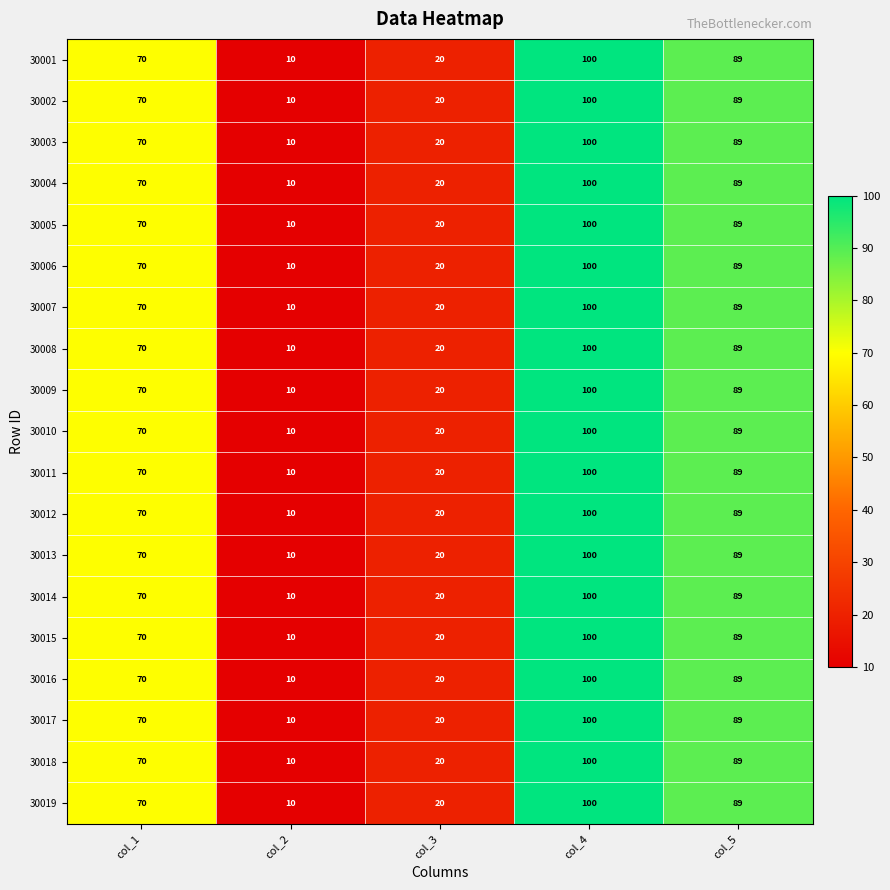

List the labels in order of 30014 value, smallest first.

col_2, col_3, col_1, col_5, col_4